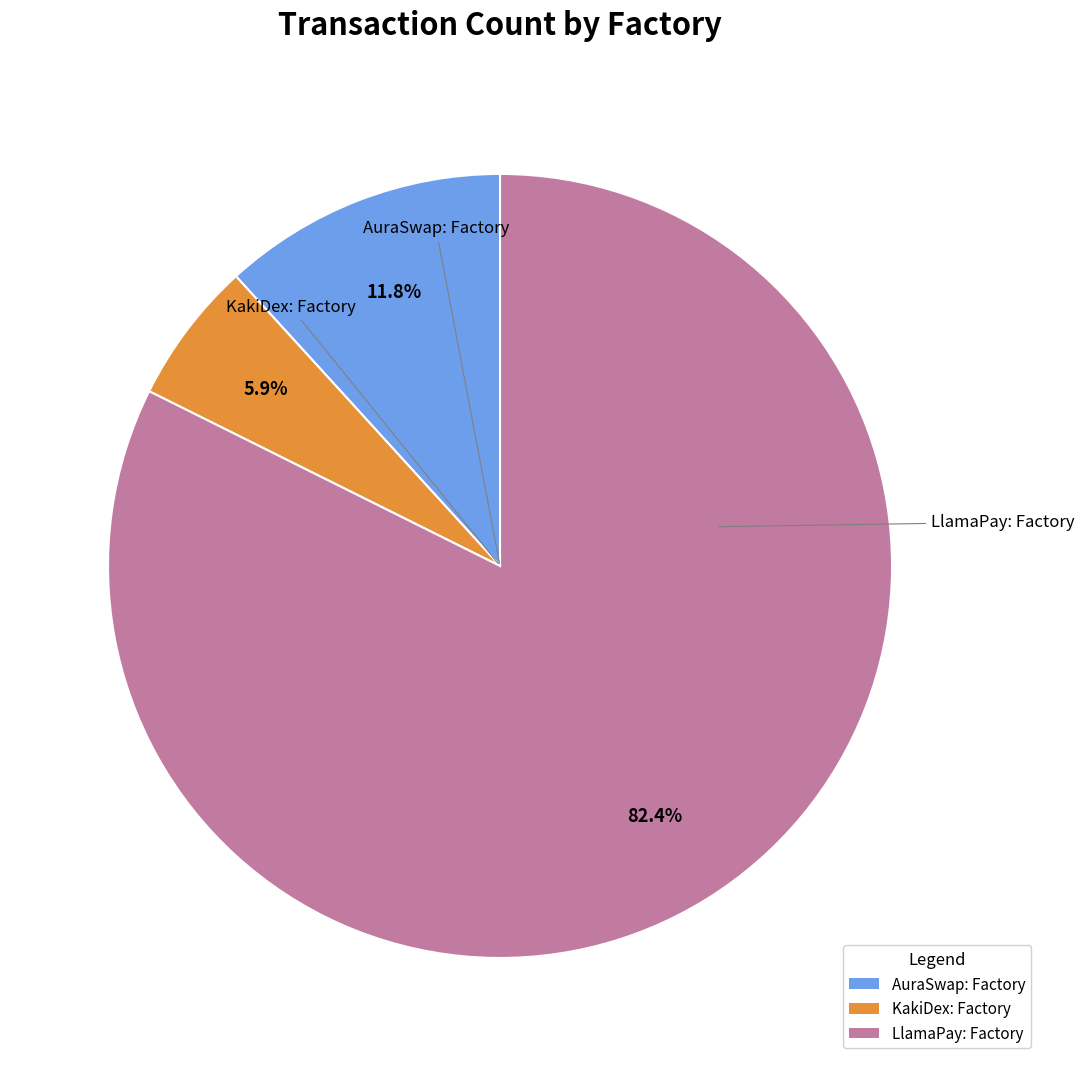

Is the sum of KakiDex: Factory and AuraSwap: Factory greater than half?

No